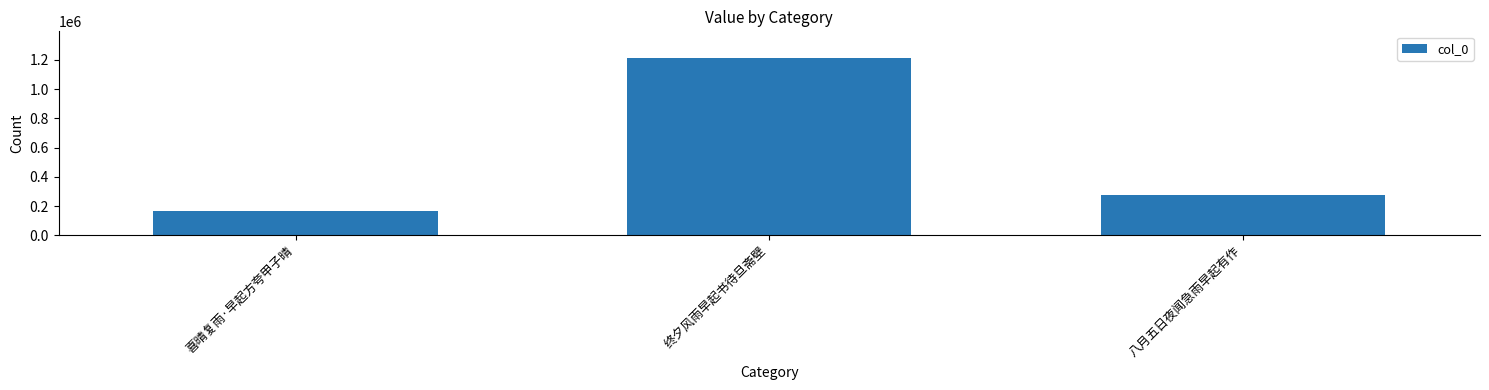

Is it true that the value at 八月五日夜闻急雨早起有作 is 471713?

False